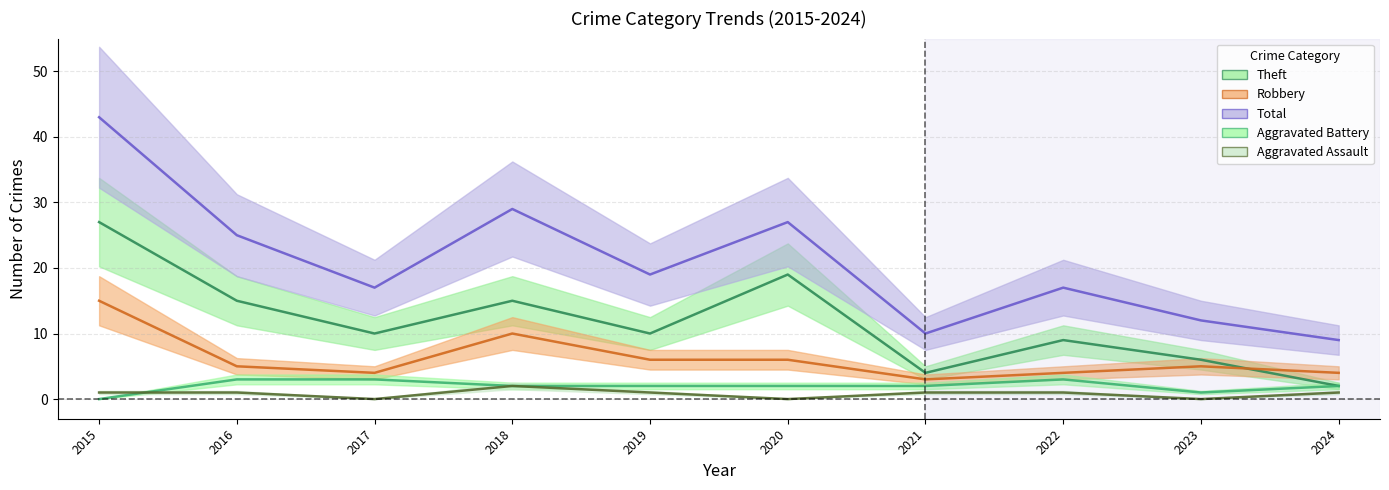

What is the average value of the Total series?

21